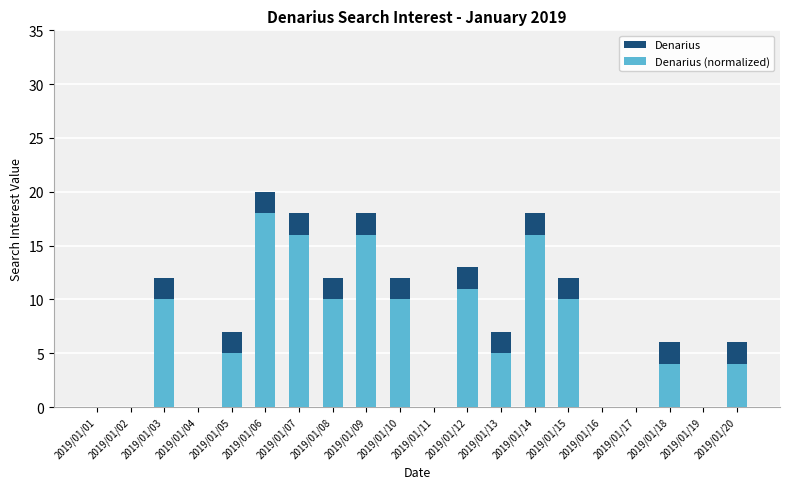

What are all the series names shown in the legend?

Denarius, Denarius (normalized)